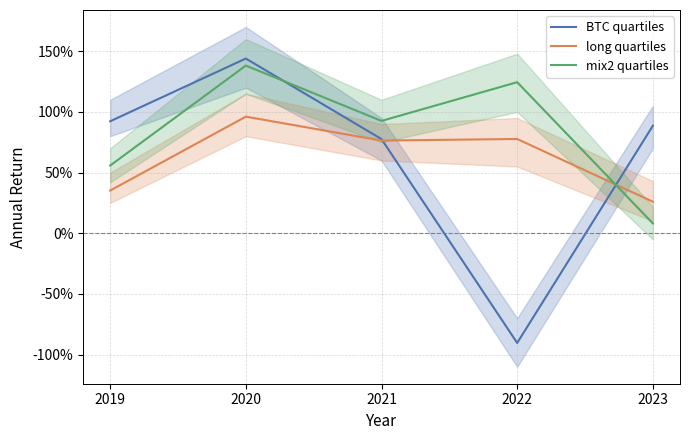

What are all the series names shown in the legend?

BTC quartiles, long quartiles, mix2 quartiles